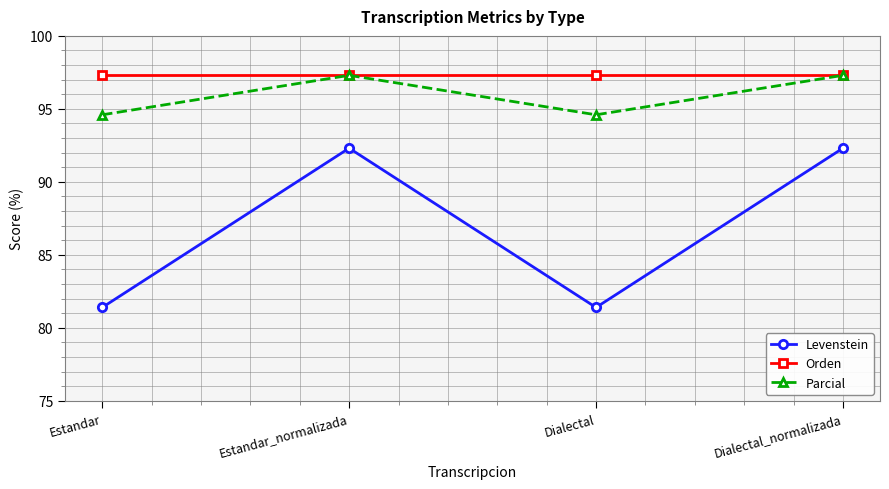

The Levenstein series shows 81.4 at Estandar. True or false?

True